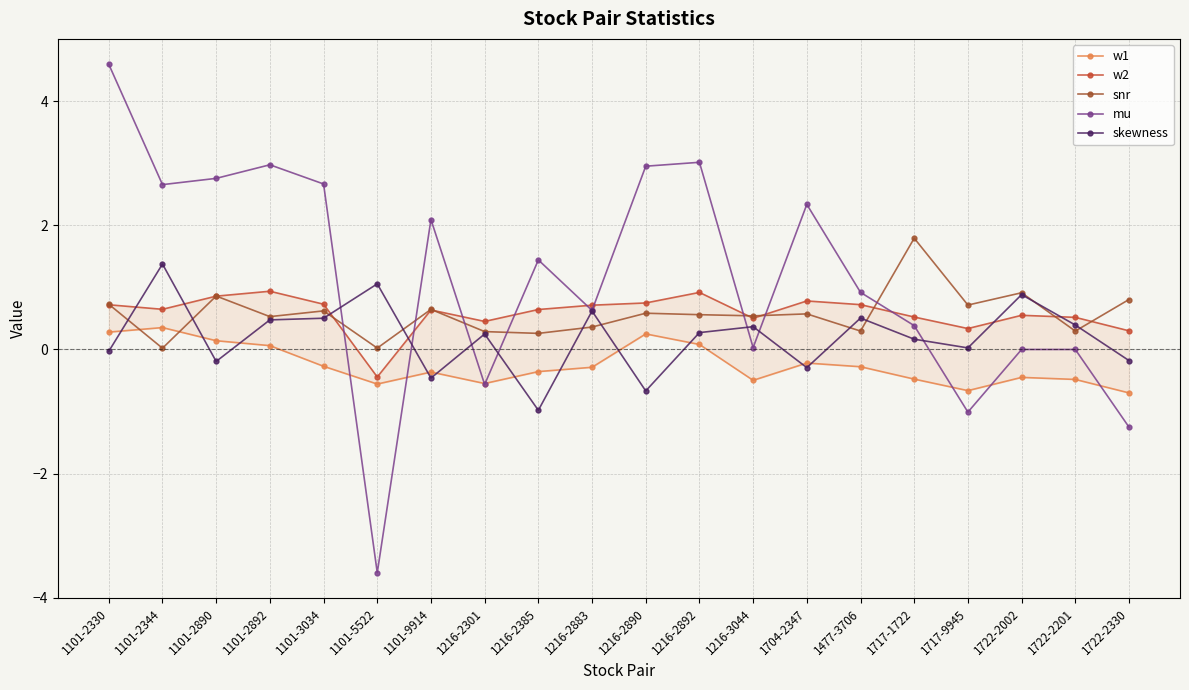

How many positive values does the mu series have?

16